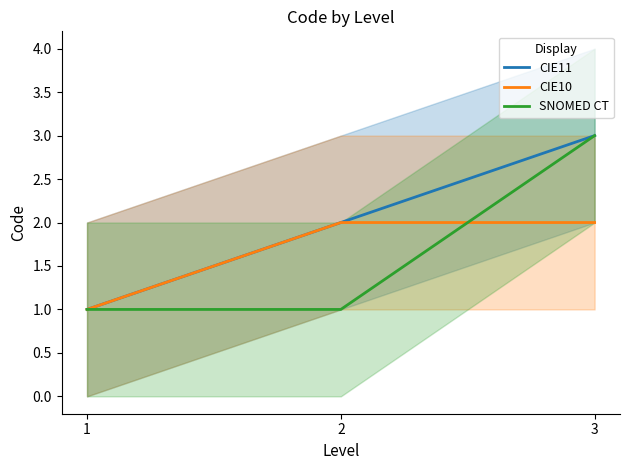

Reading left to right, transcribe all the data shown in this chart.

CIE11: 1	2	3
CIE10: 1	2	2
SNOMED CT: 1	1	3